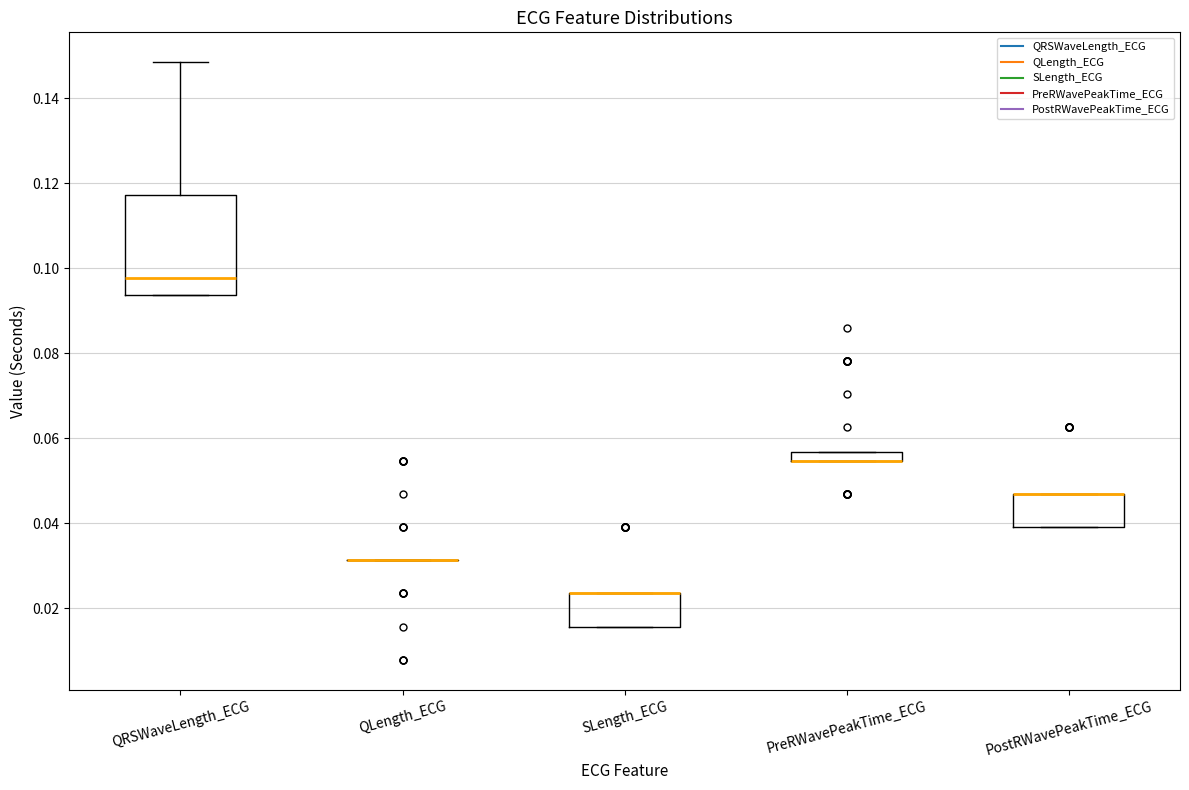

Comparing the boxes themselves (not the whiskers), which one is the tallest?

QRSWaveLength_ECG